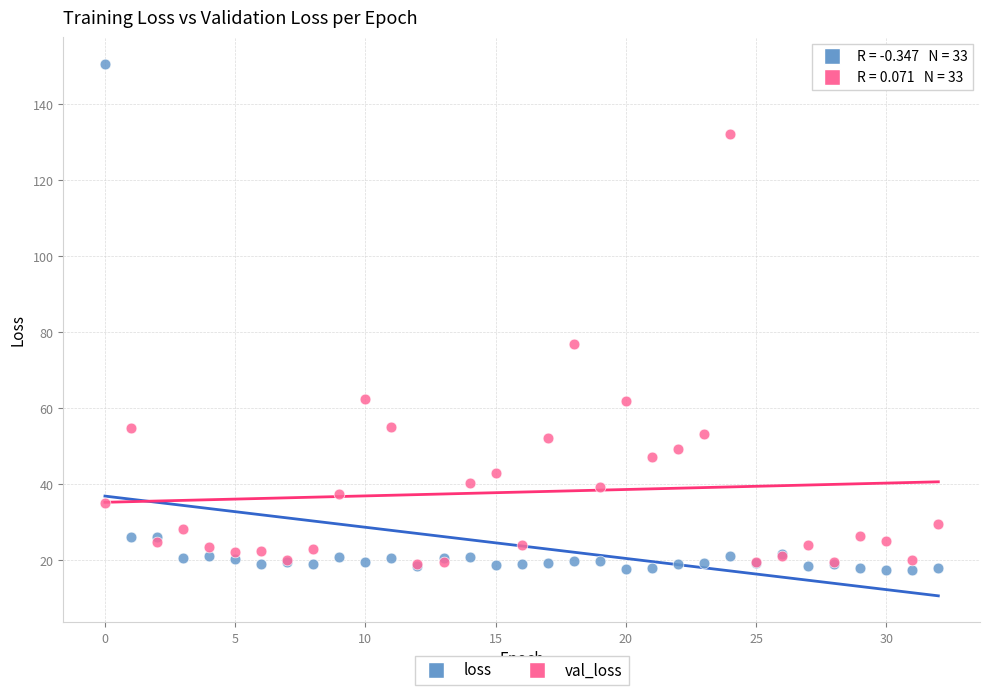

In the val_loss series, what Y value is closest to 75?

76.9